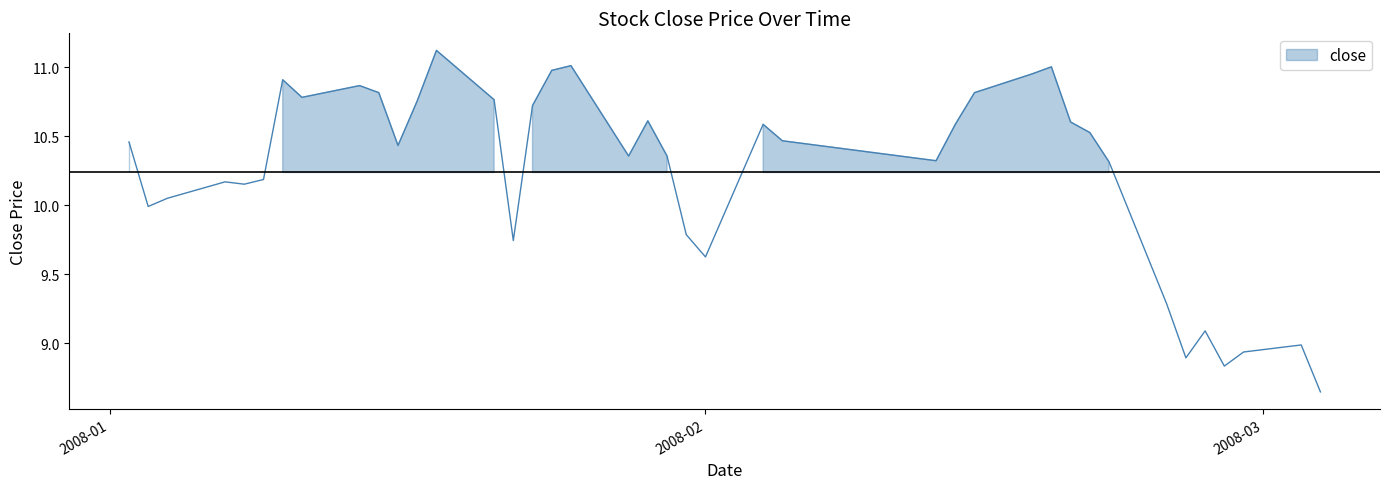

How many data points are above 10?

29